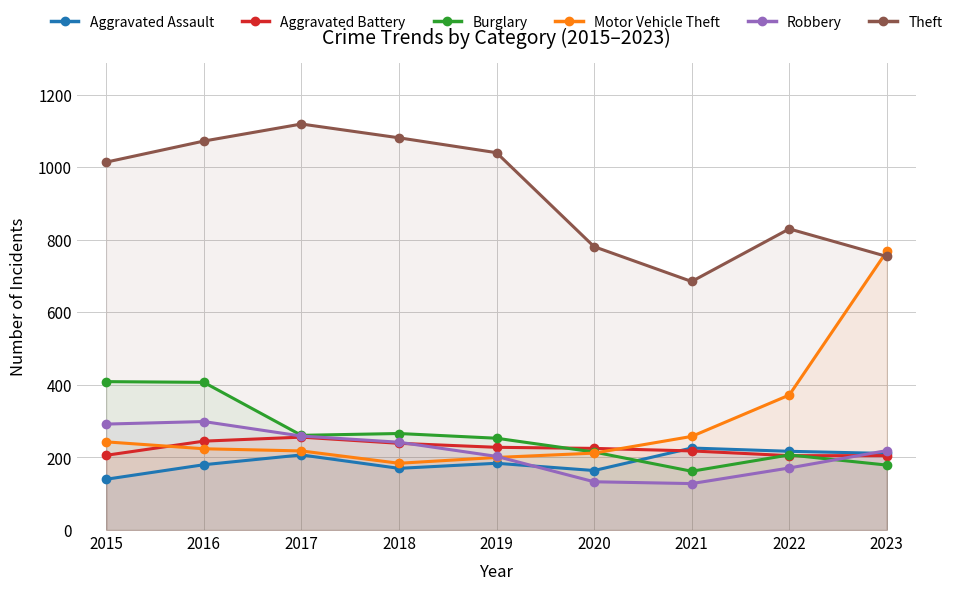

Reading left to right, what are all the values shown in this chart?

Aggravated Assault: 2015=140	2016=180	2017=207	2018=170	2019=184	2020=164	2021=226	2022=217	2023=211
Aggravated Battery: 2015=206	2016=245	2017=256	2018=239	2019=228	2020=225	2021=218	2022=205	2023=205
Burglary: 2015=409	2016=407	2017=261	2018=266	2019=253	2020=215	2021=162	2022=207	2023=179
Motor Vehicle Theft: 2015=243	2016=224	2017=218	2018=184	2019=200	2020=212	2021=258	2022=372	2023=768
Robbery: 2015=292	2016=299	2017=259	2018=242	2019=203	2020=133	2021=128	2022=171	2023=219
Theft: 2015=1014	2016=1072	2017=1119	2018=1081	2019=1040	2020=781	2021=685	2022=830	2023=754